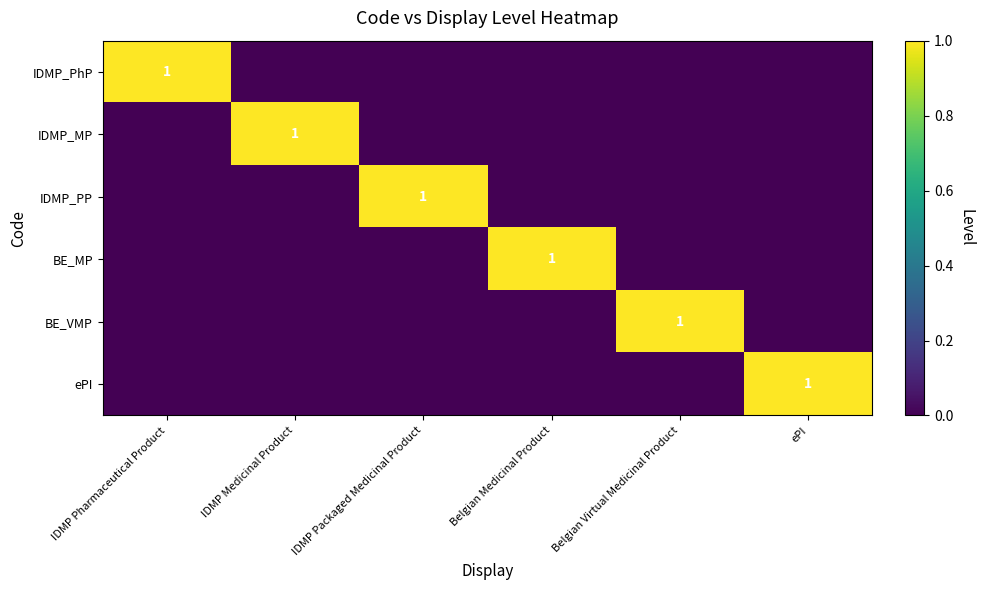

The IDMP_PP series shows 2 at IDMP Packaged Medicinal Product. True or false?

False